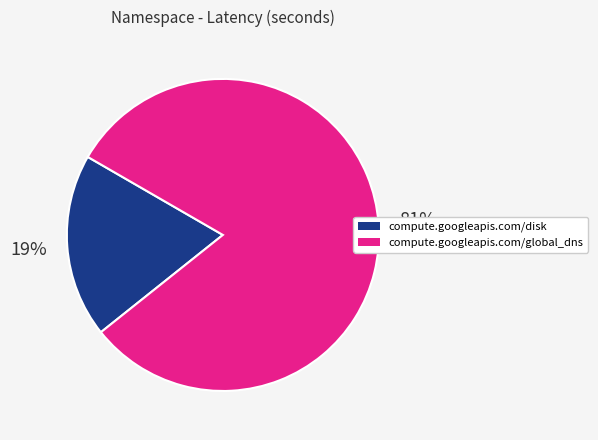

What is the majority slice?

compute.googleapis.com/global_dns